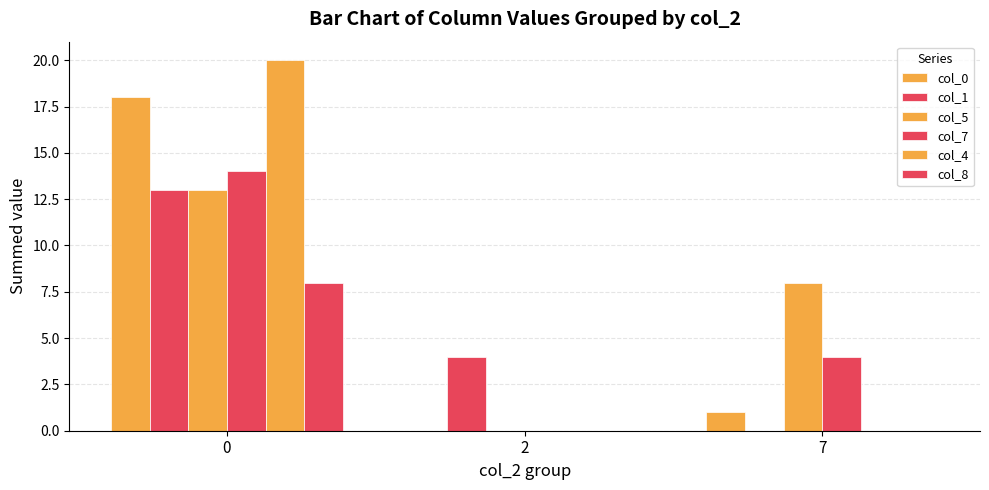

The col_1 series shows 5 at 7. True or false?

False